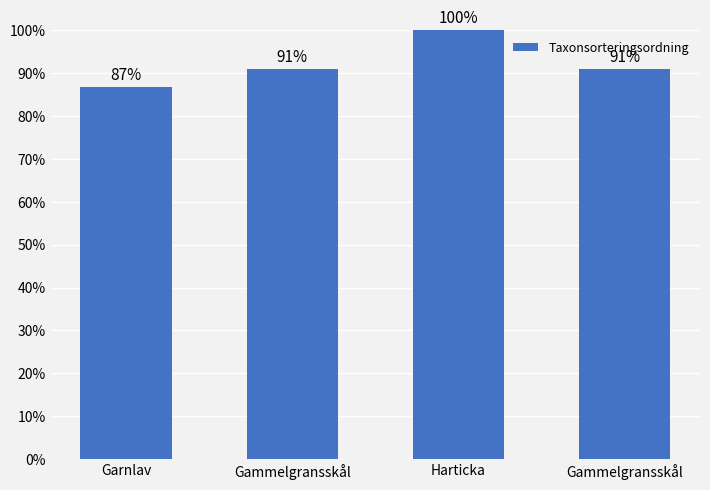

What is the sum of all values?

368.5